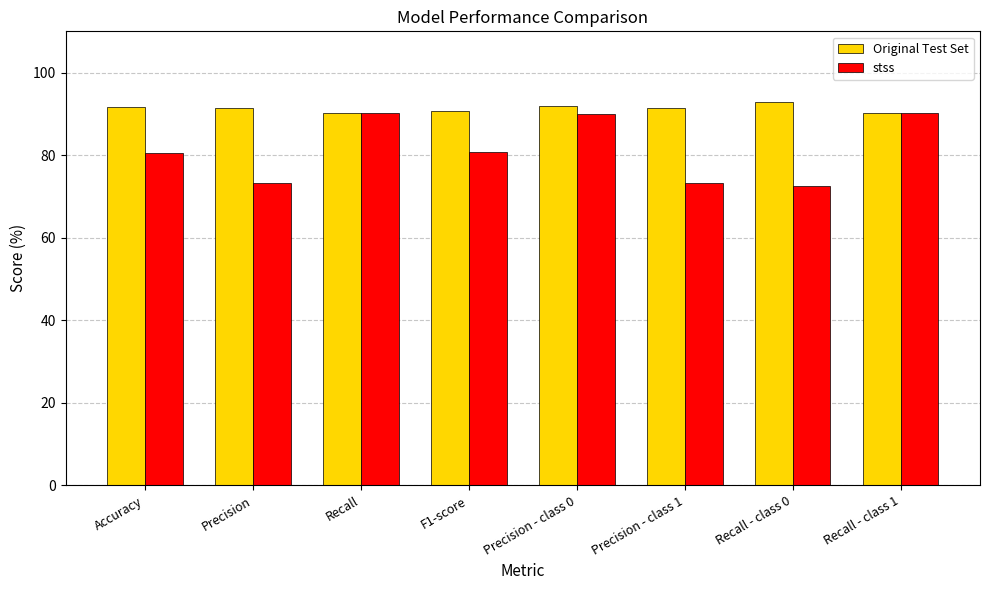

Which series has the widest spread of values?

stss